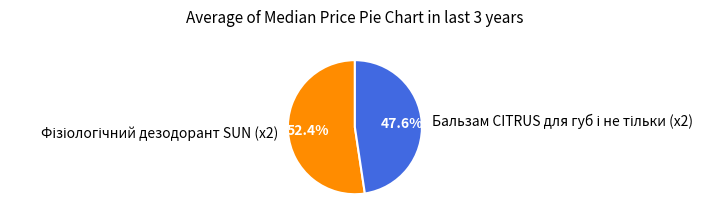

Does any single category account for the majority?

Yes